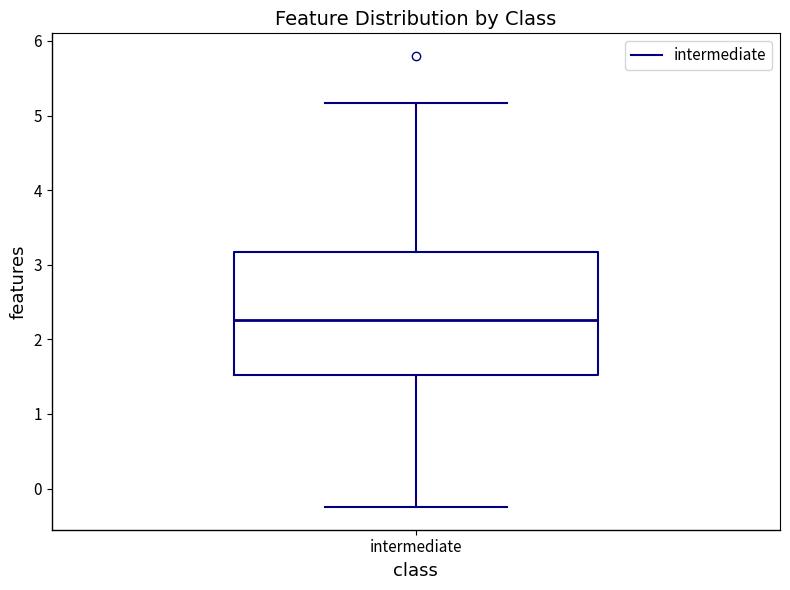

Read this box plot against the y-axis: the position of the median line, the range covered by the box, and the ends of both whiskers. The values are not printed on the chart, so give them approximately, as read against the axis.

median 2.3, box 1.5 to 3.2, whiskers -0.2 to 5.2